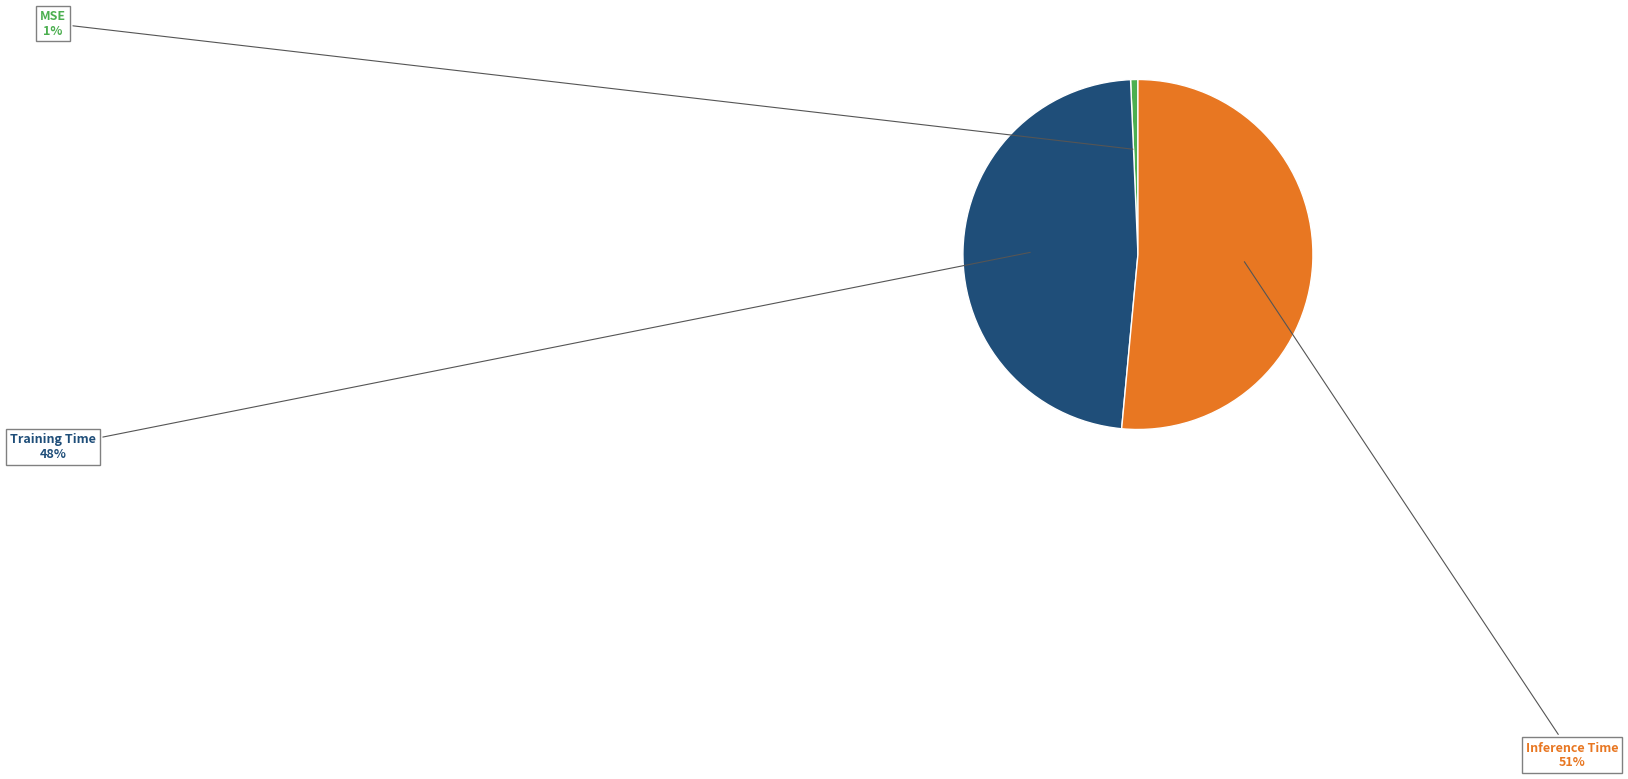

Count the number of slices in the pie.

3